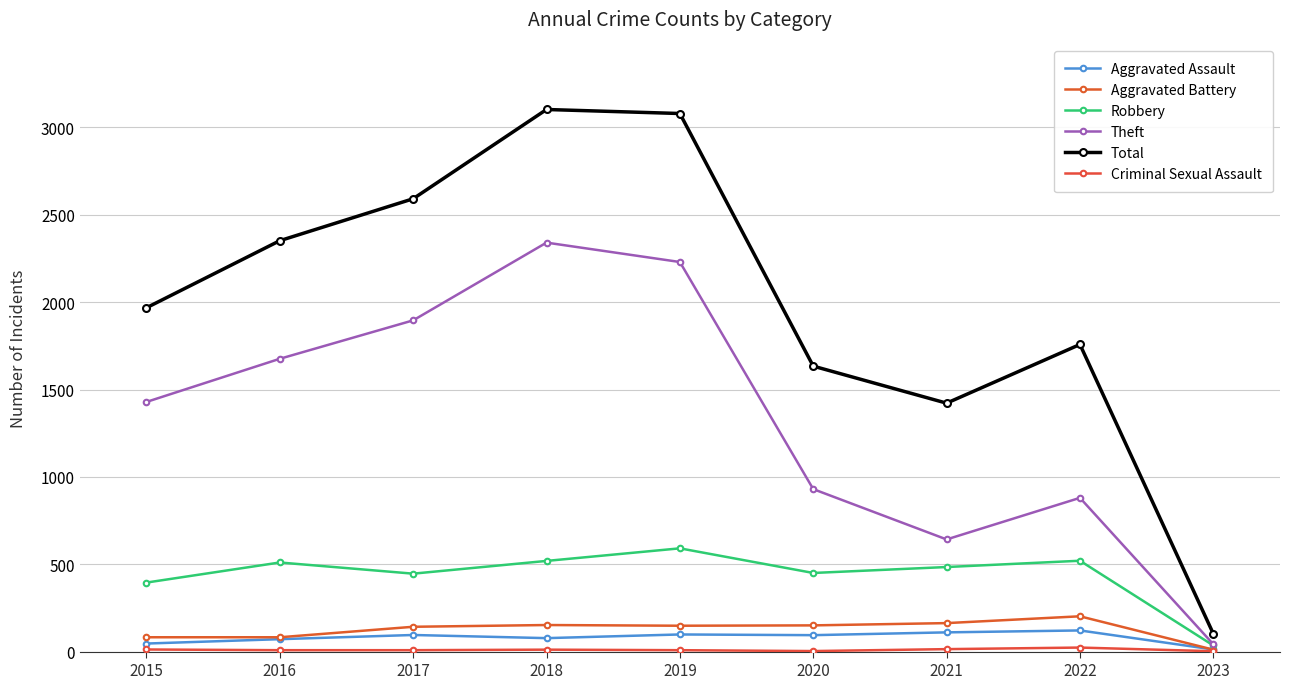

What is the approximate value of Theft at 2018, to the nearest 10?

2340